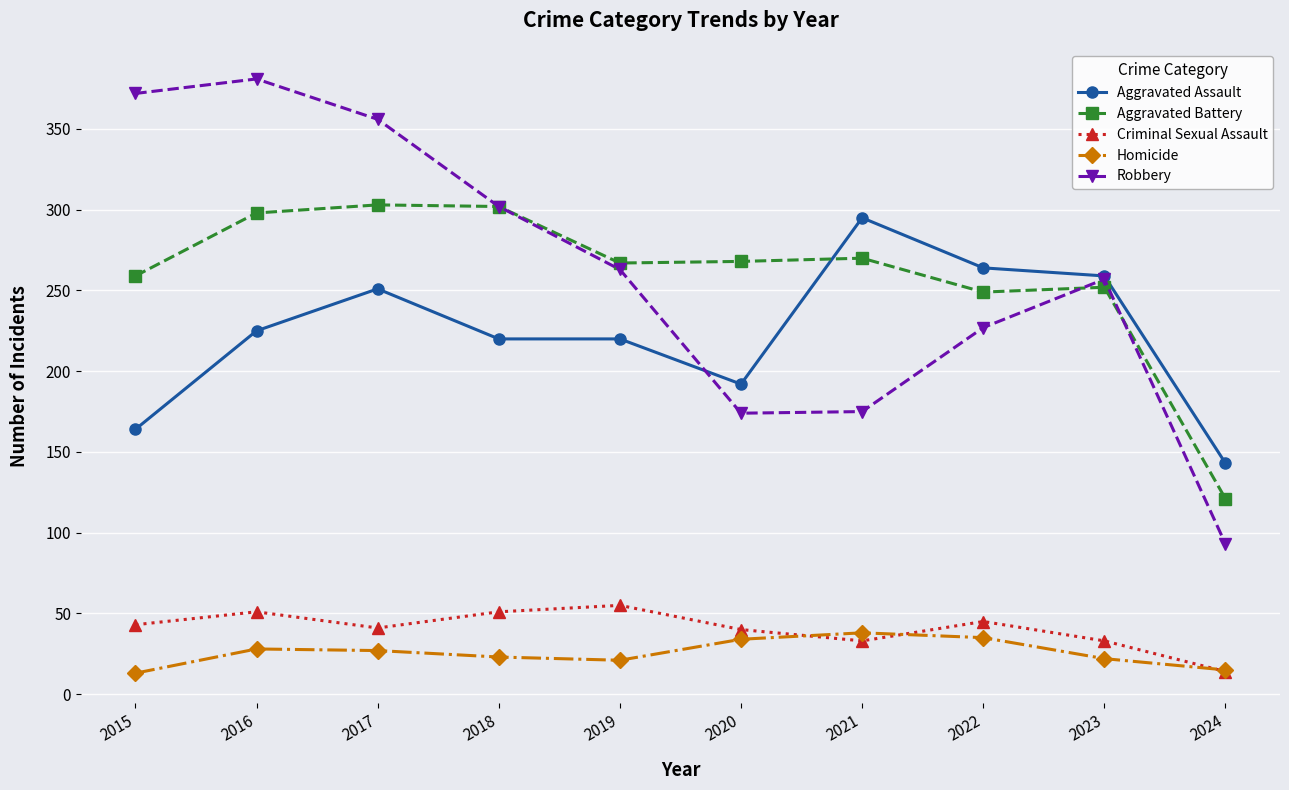

Is it true that Robbery equals 93 at 2024?

True